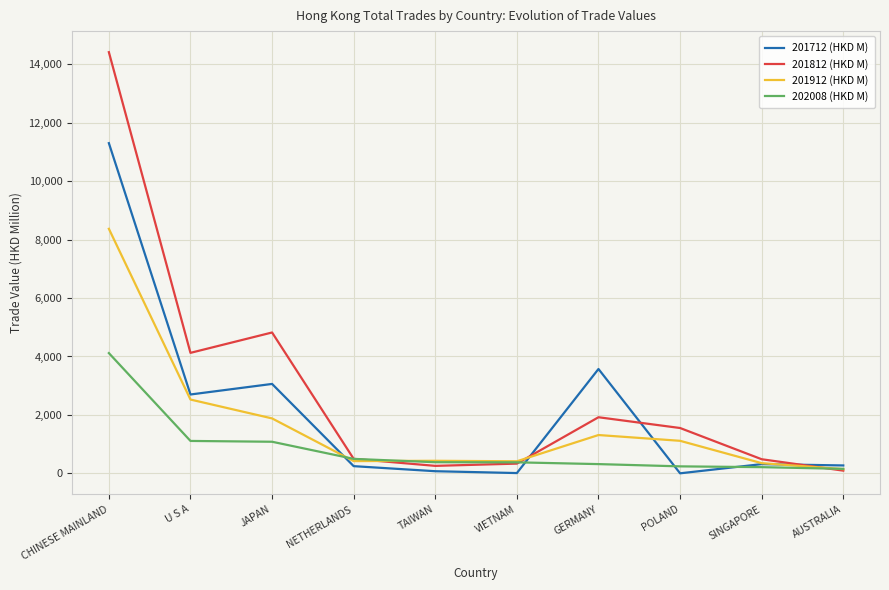

The value of 202008 (HKD M) at GERMANY is 319.8. True or false?

True